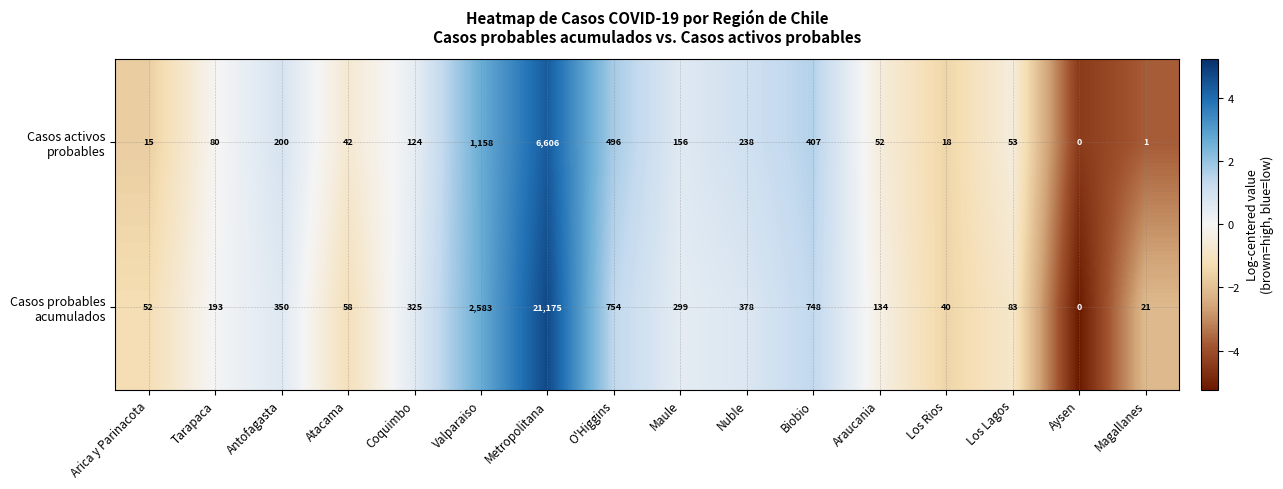

What is the total value across all series at Araucania?

186